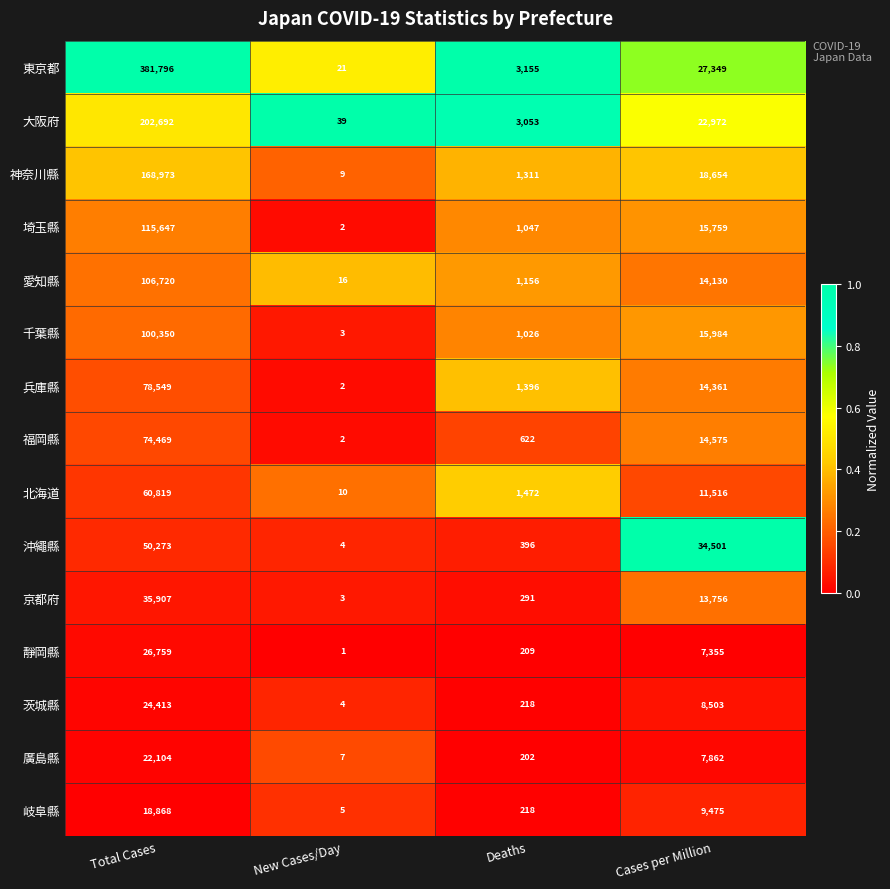

Which series has the largest total across all categories?

東京都